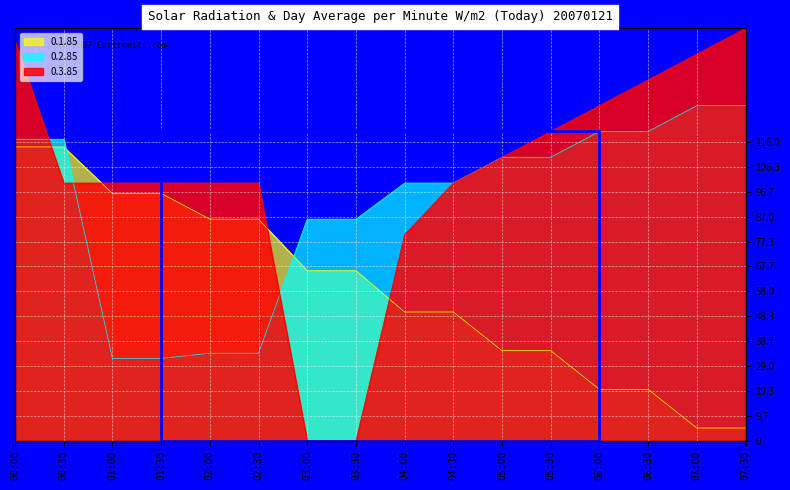

Does the chart display data point markers on the line(s)?

No